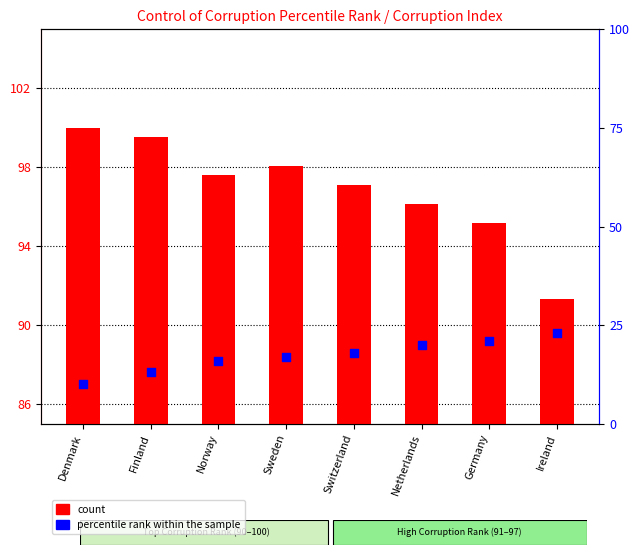

Is the value of count at Sweden greater than the value of percentile rank within the sample at Denmark?

Yes